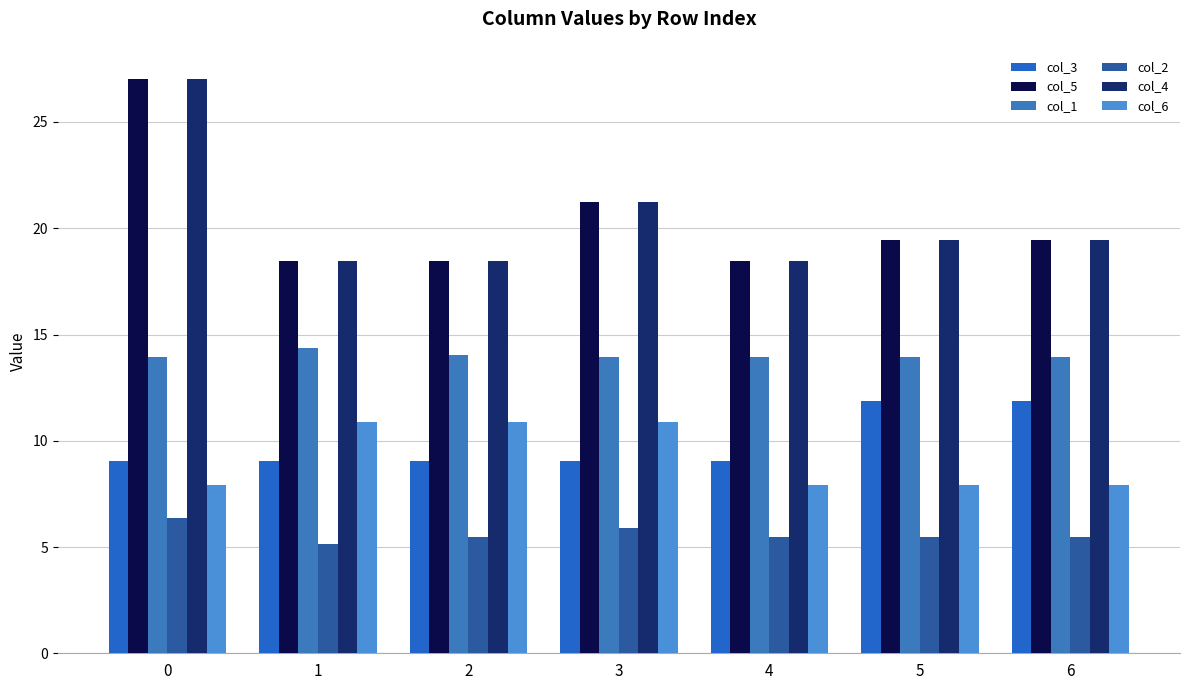

What is the value of the col_4 bar at the 5th from the left?

18.4